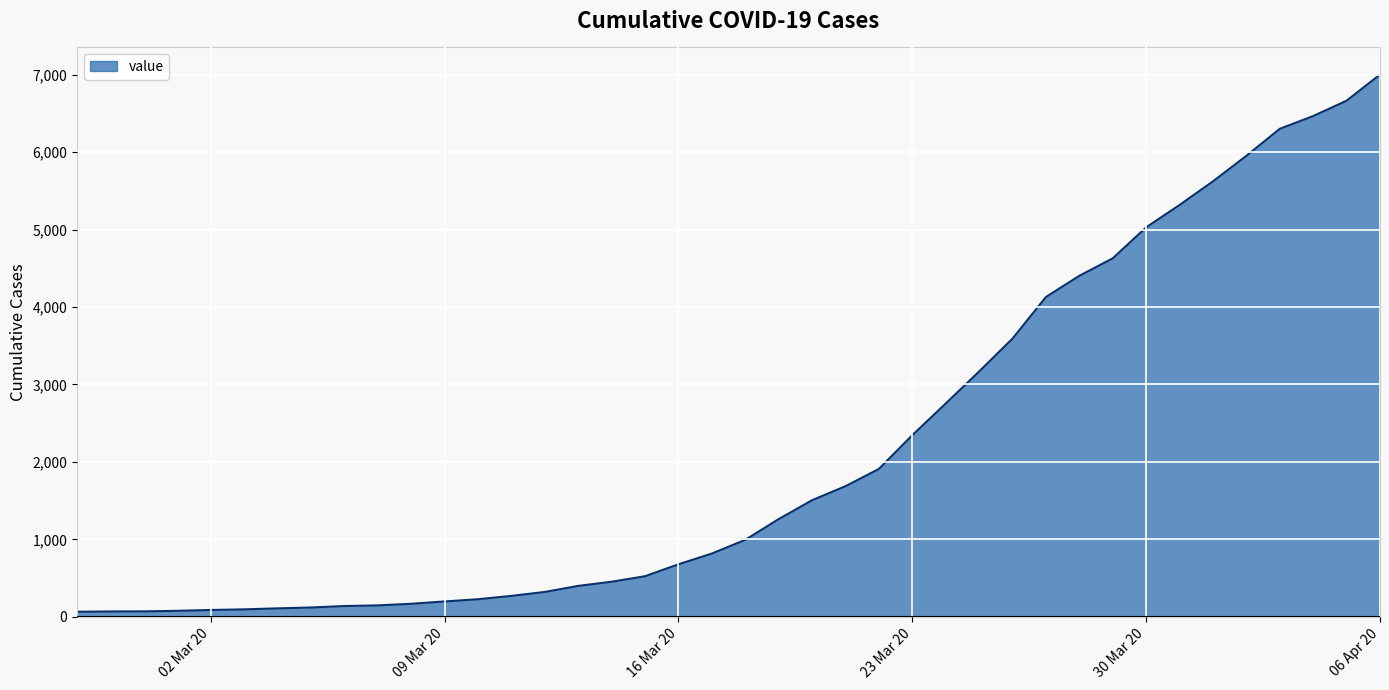

How many categories are shown in the chart?

40